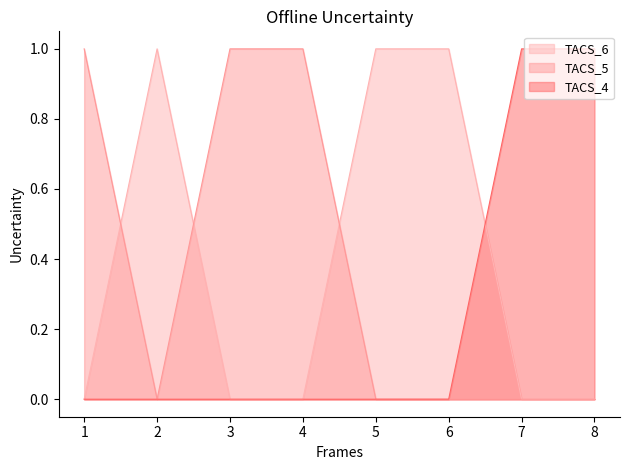

True or false: TACS_4 has more than 0 interior local peaks.

False